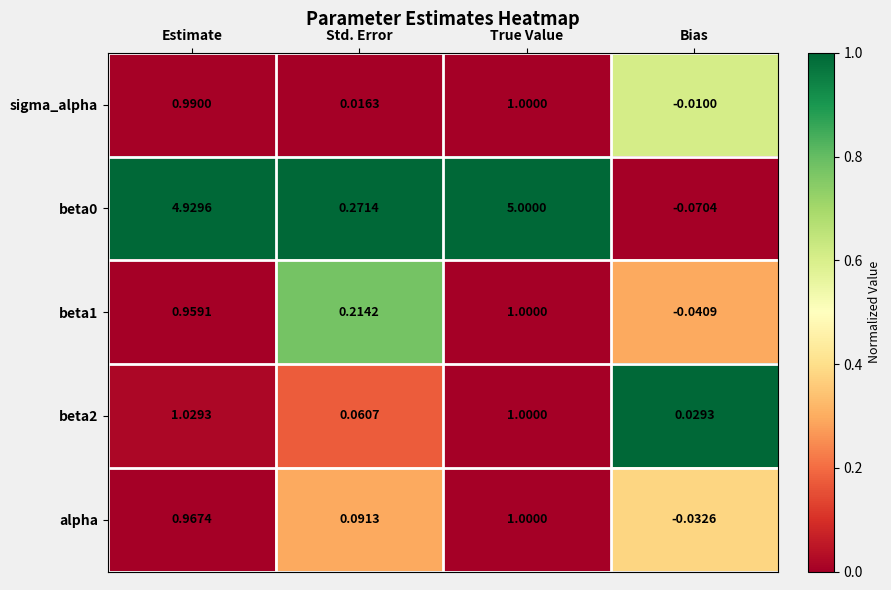

Where is sigma_alpha nearest to the value 0?

Bias